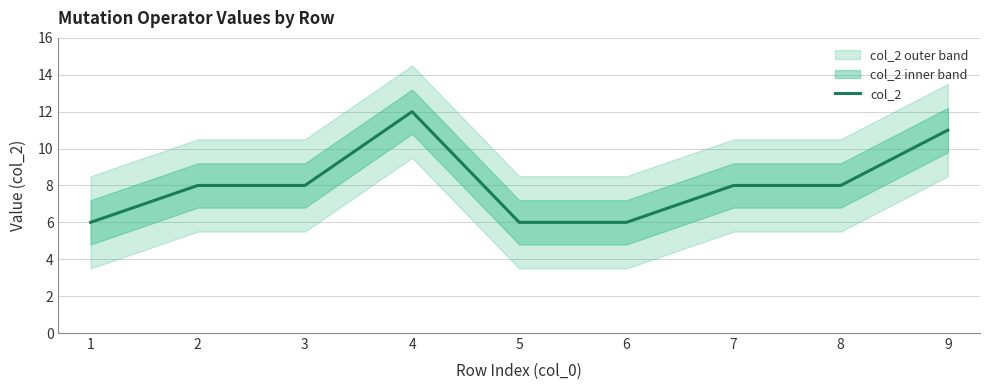

At which category does the chart reach its peak across all series?

4